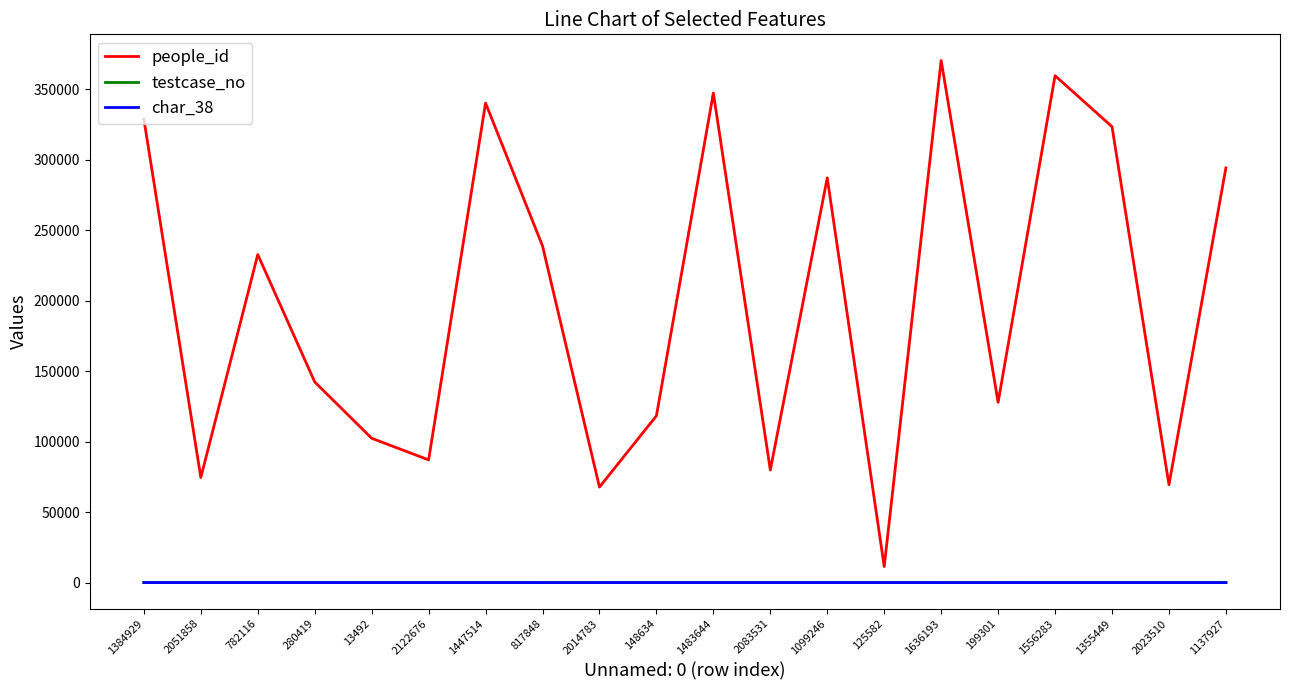

True or false: char_38 has more than 1 points higher than both neighbors.

True